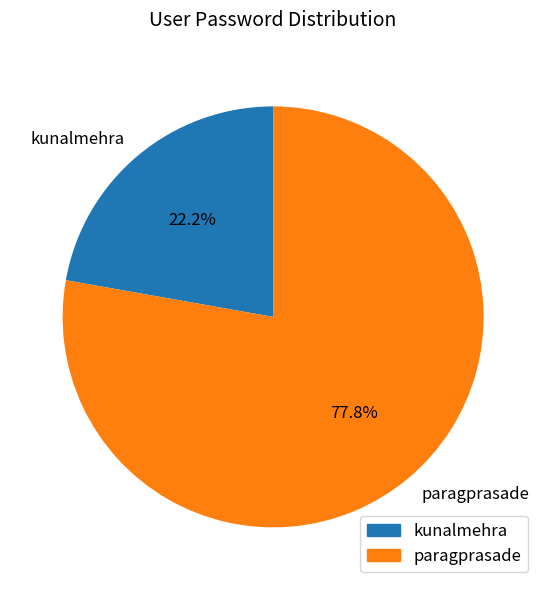

To the nearest percent, what is the average slice percentage?

50%